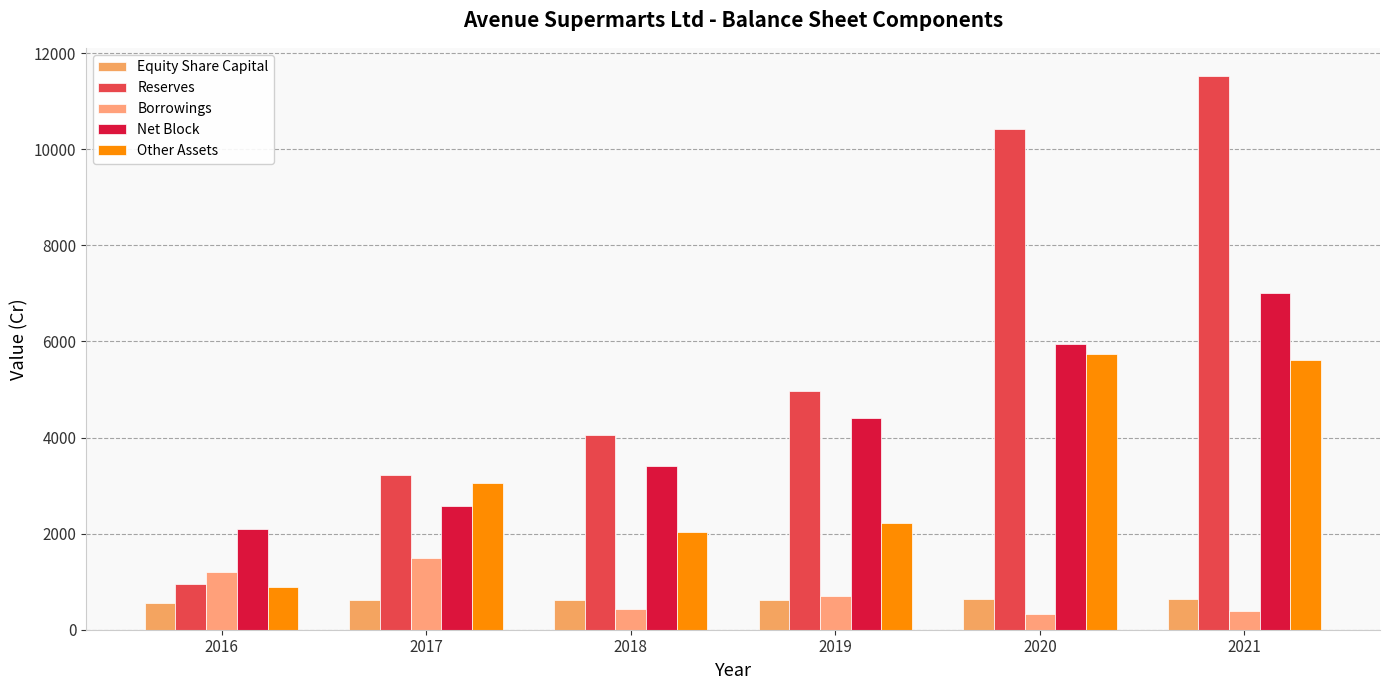

What is the difference between the highest and lowest values at 2021?

11143.2